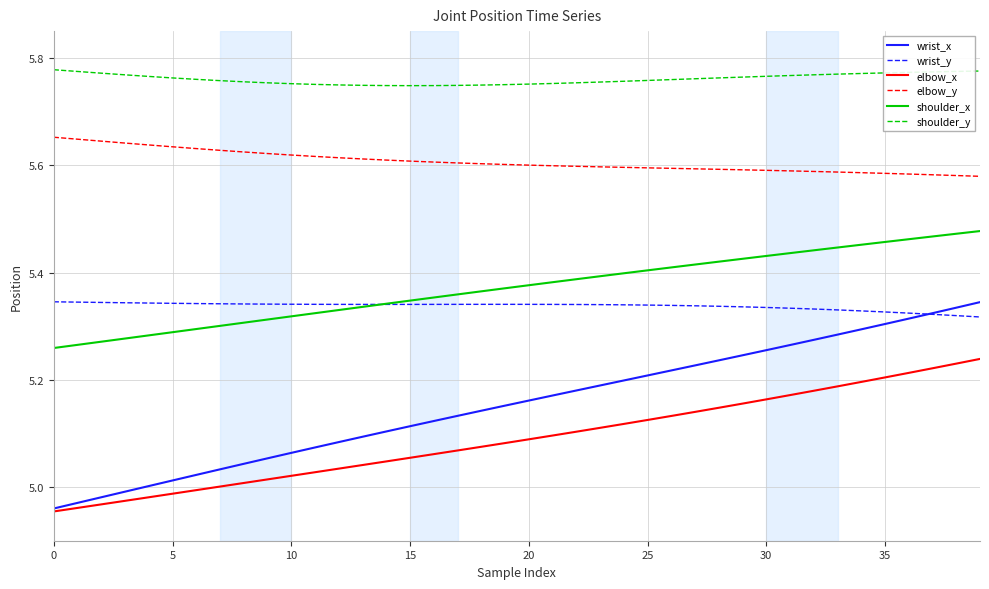

Which series has the largest total across all categories?

shoulder_y